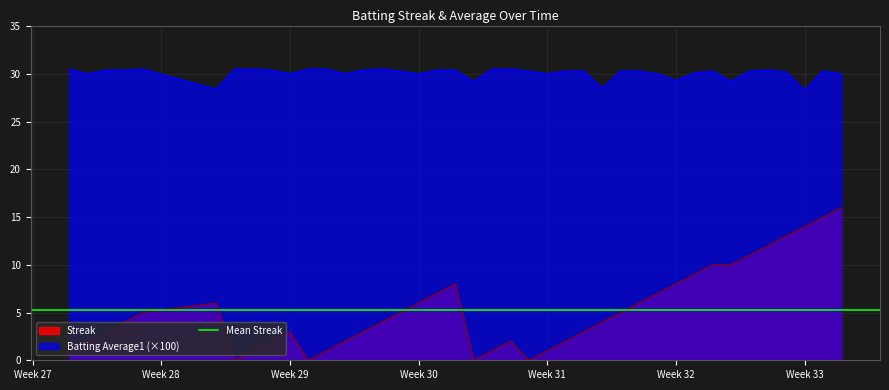

True or false: Streak and Batting Average1 intersect in this chart.

False